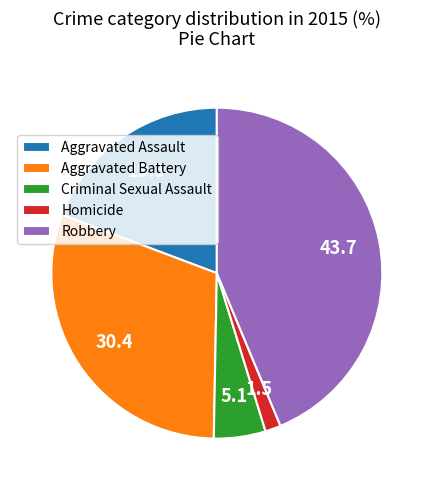

How many segments does this pie chart have?

5